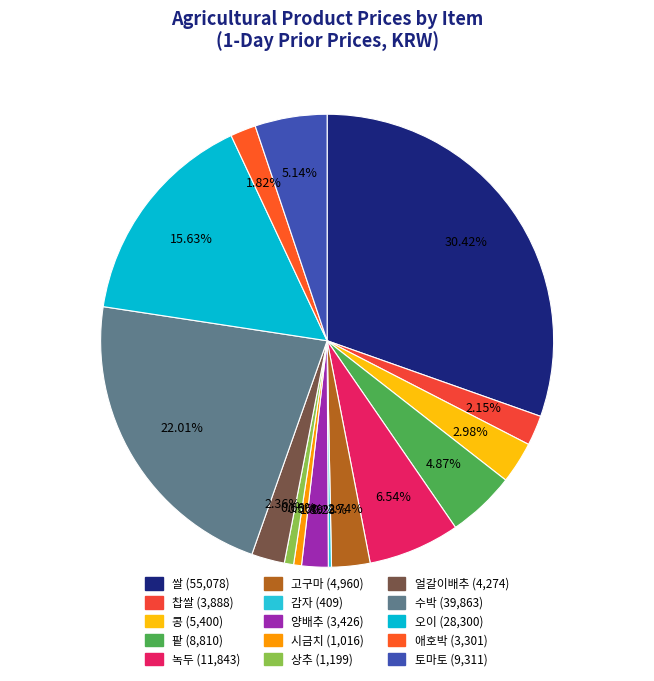

Does 녹두 account for over 50% of the chart?

No